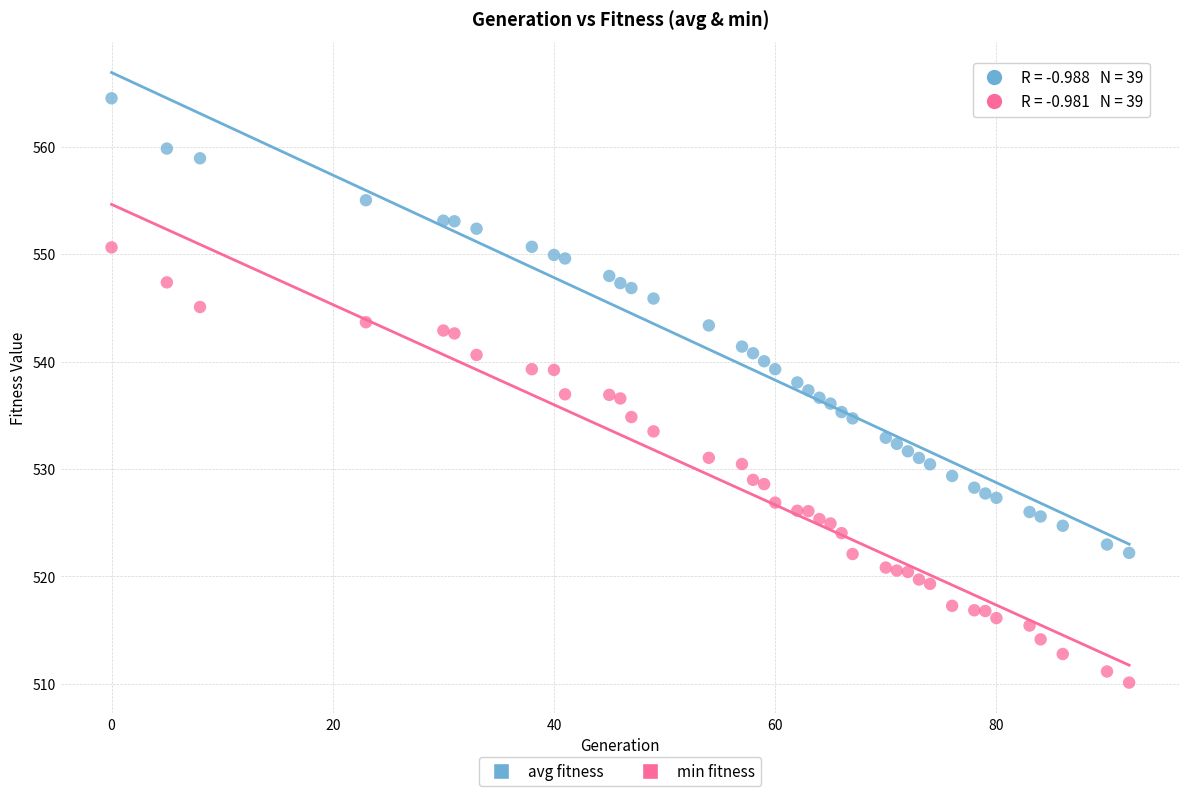

What is the X range (max minus min) for the scatter plot?

92.0